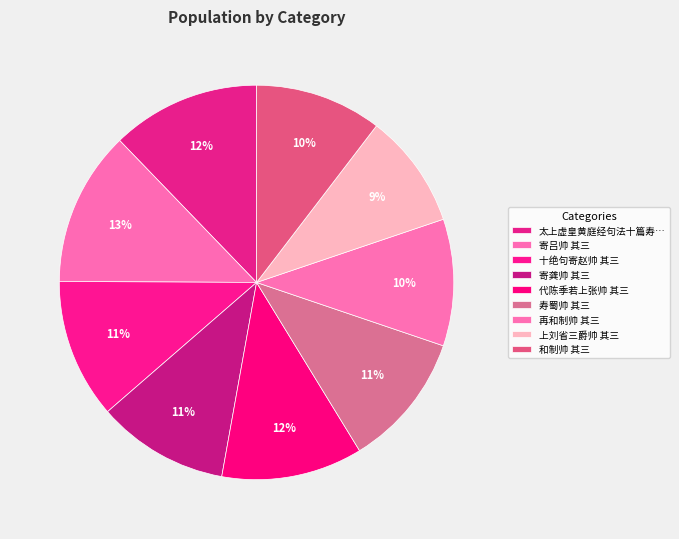

How many segments does this pie chart have?

9